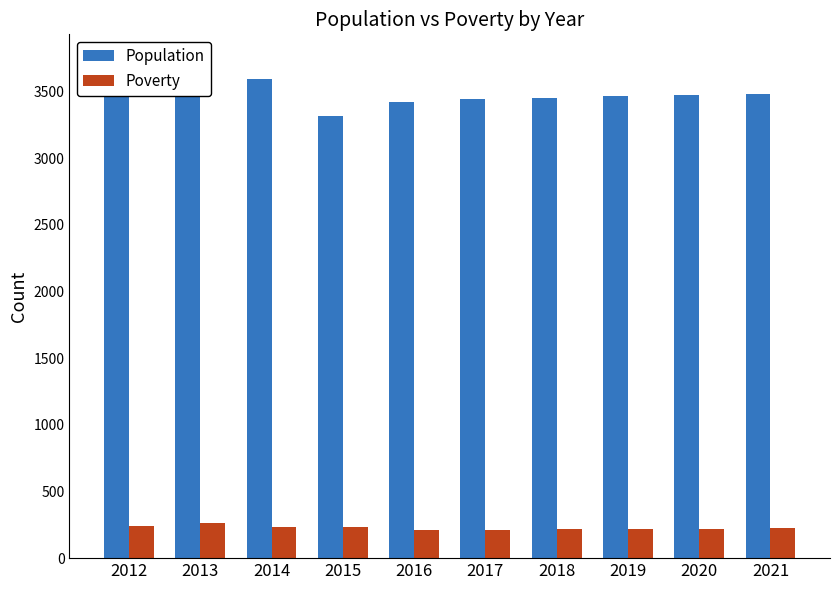

Count the number of data series in this chart.

2